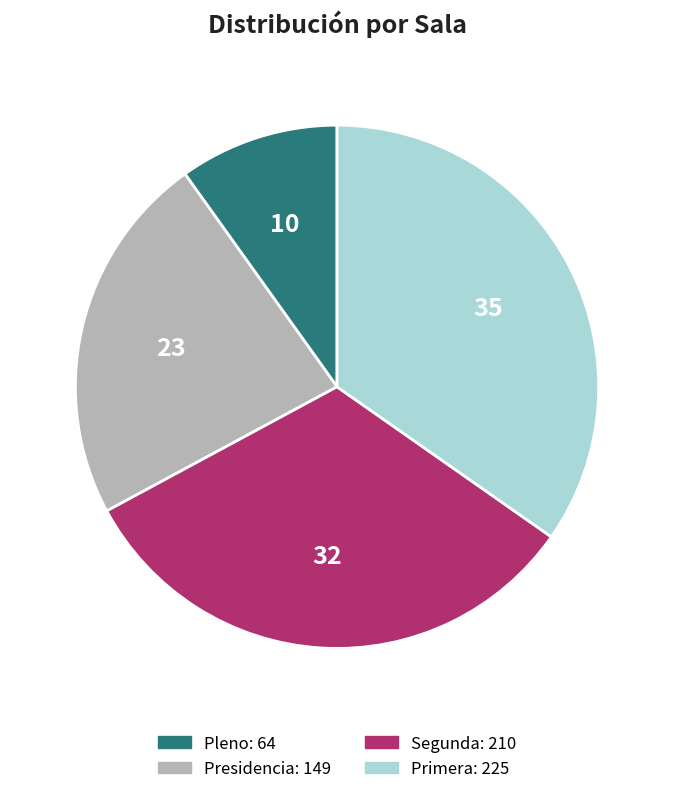

Rank the categories by value from highest to lowest.

Primera, Segunda, Presidencia, Pleno